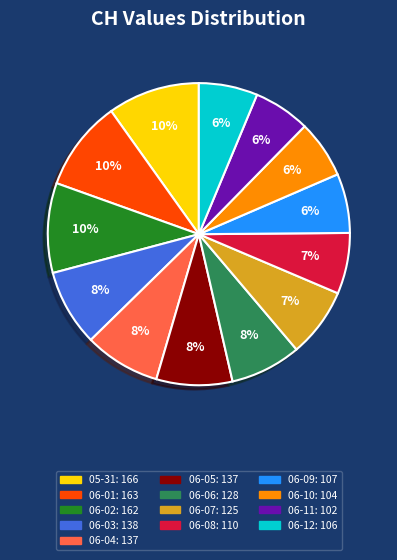

Does any single category account for the majority?

No